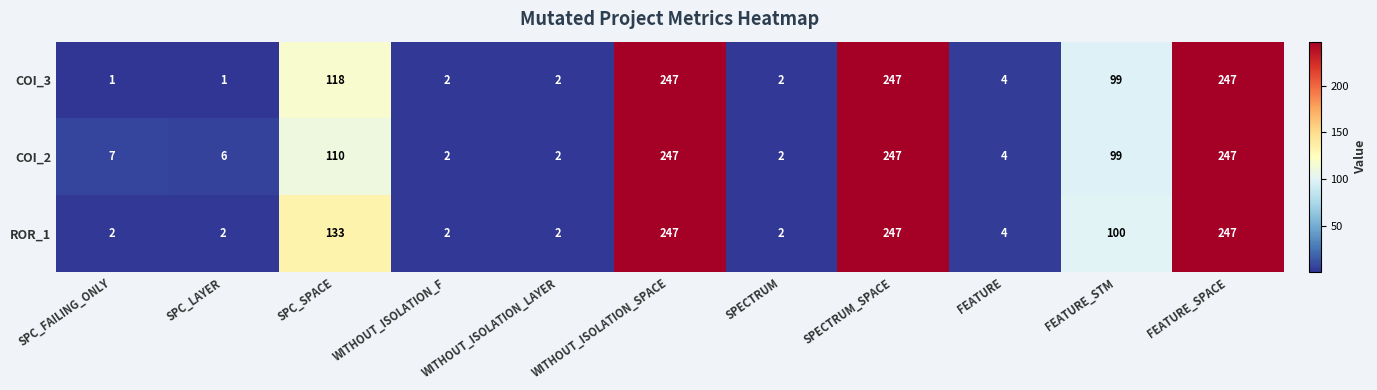

Is the value of ROR_1 at SPECTRUM_SPACE greater than the value of COI_3 at WITHOUT_ISOLATION_LAYER?

Yes